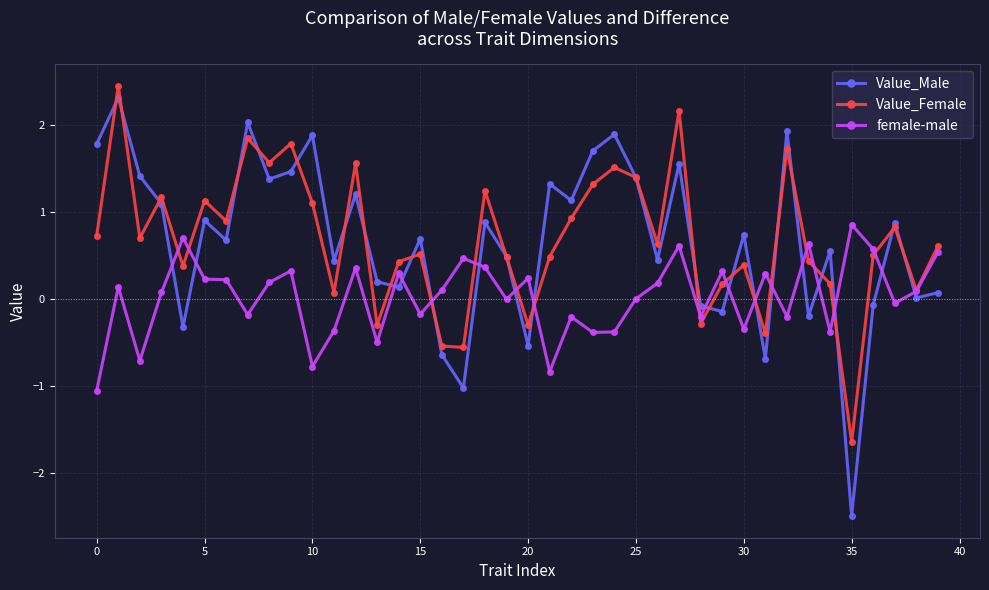

True or false: female-male and Value_Female intersect in this chart.

True